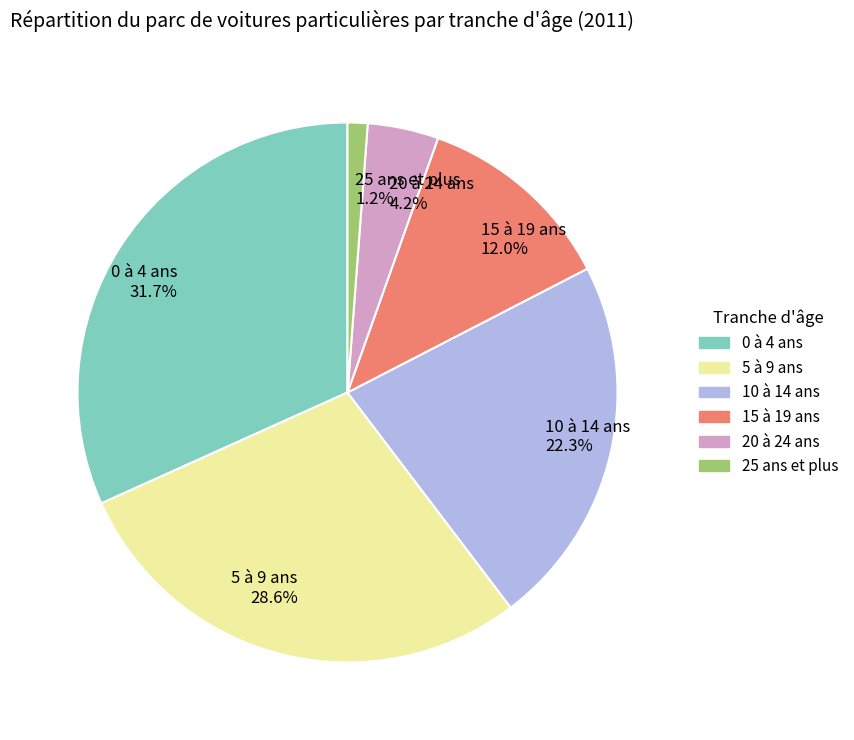

Count the number of slices in the pie.

6